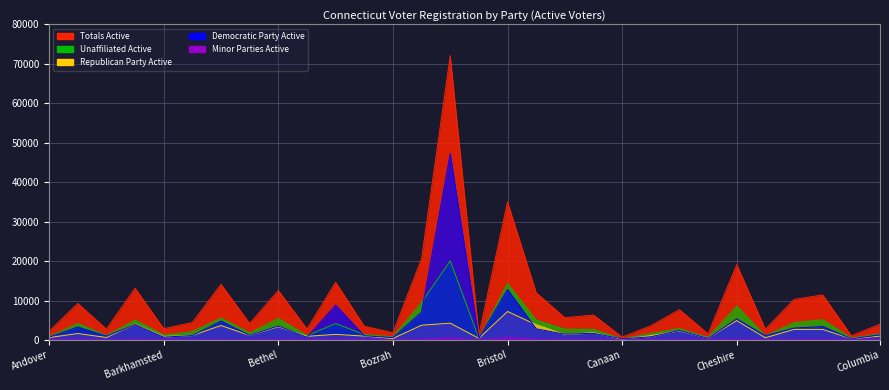

Rank the series by their maximum value, from highest to lowest.

Totals Active, Democratic Party Active, Unaffiliated Active, Republican Party Active, Minor Parties Active